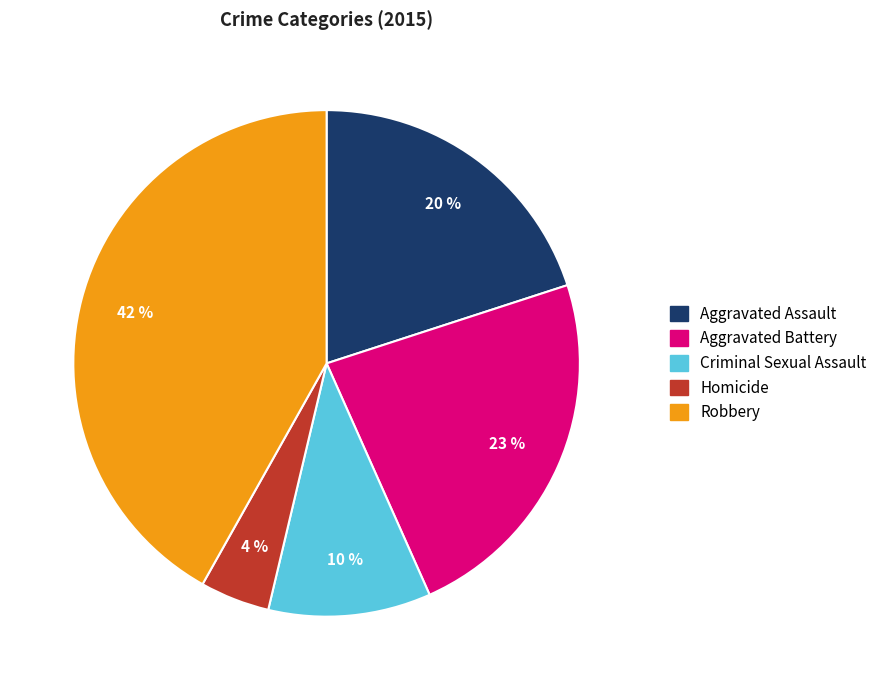

Between Robbery and Aggravated Assault, which is larger?

Robbery